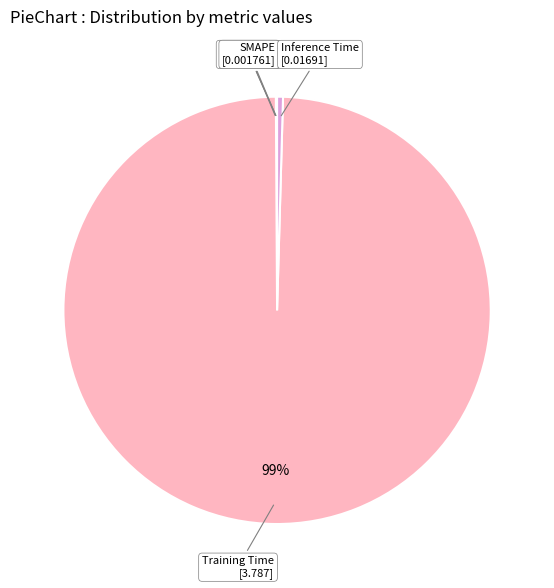

What is the largest slice in the pie chart?

Training Time